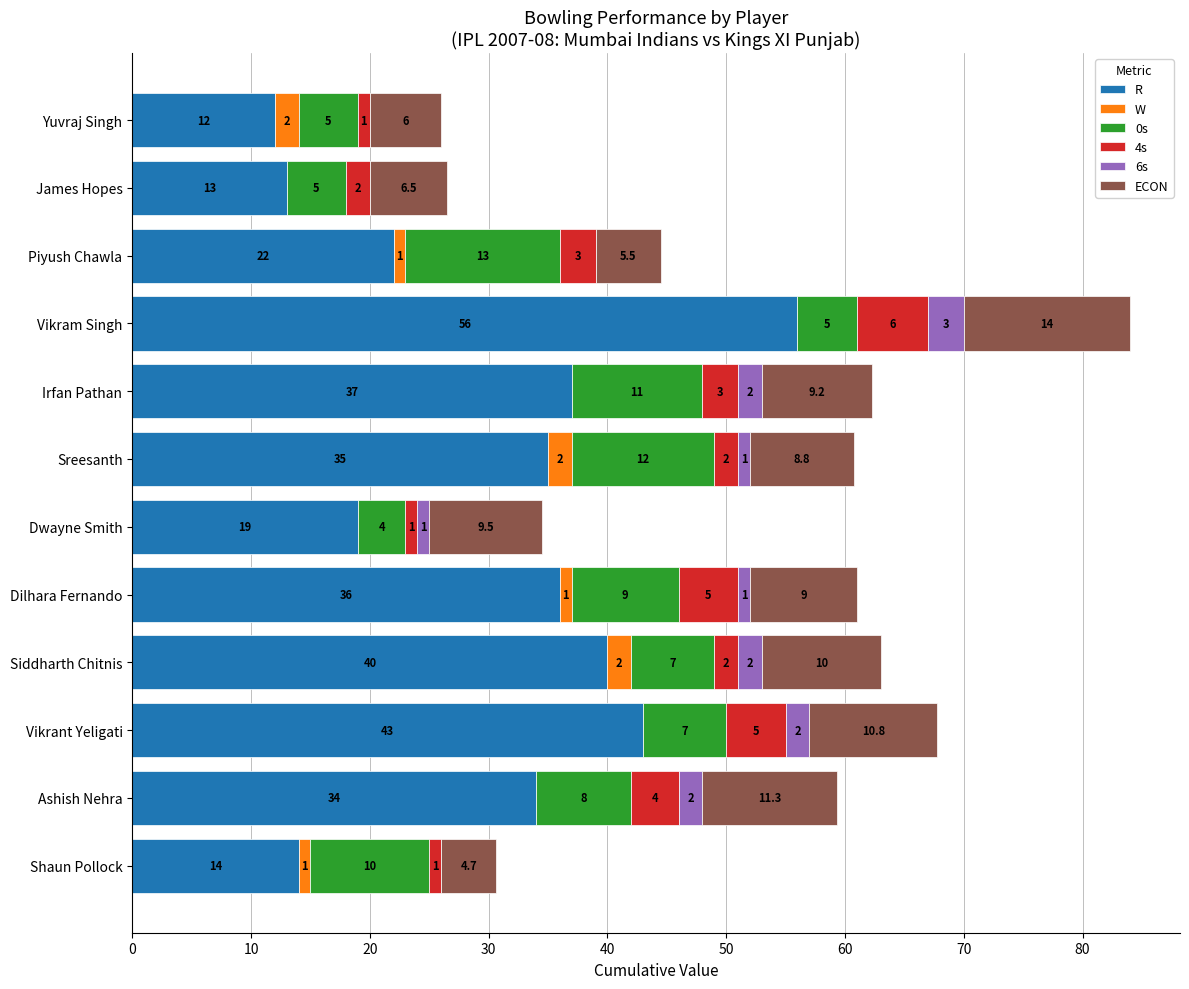

At which category is the sum across all series the highest?

Vikram Singh